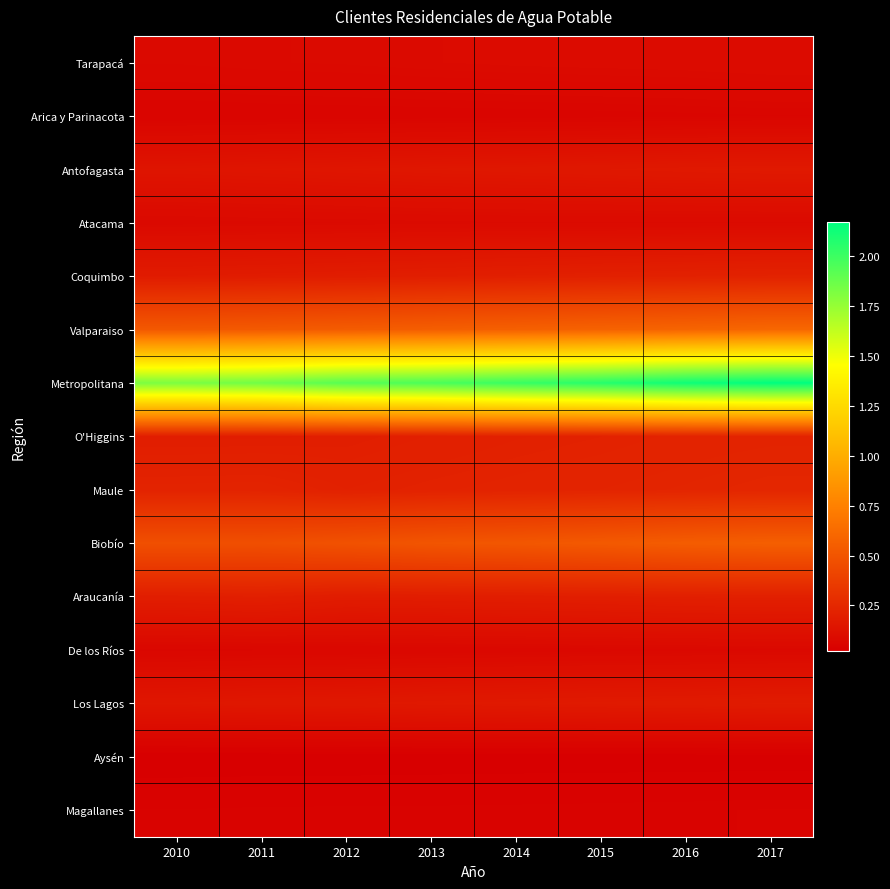

Which series has the largest range (max minus min)?

Metropolitana